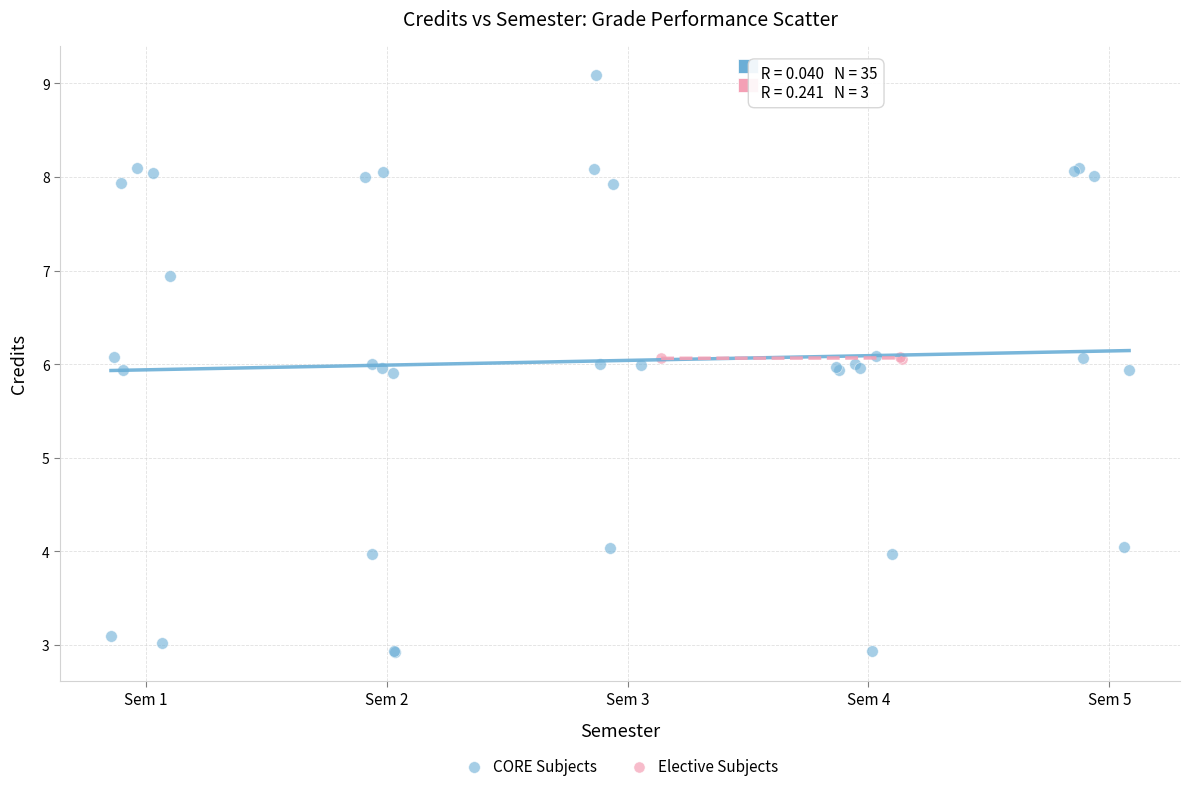

Which series has the widest spread of Y values?

CORE Subjects